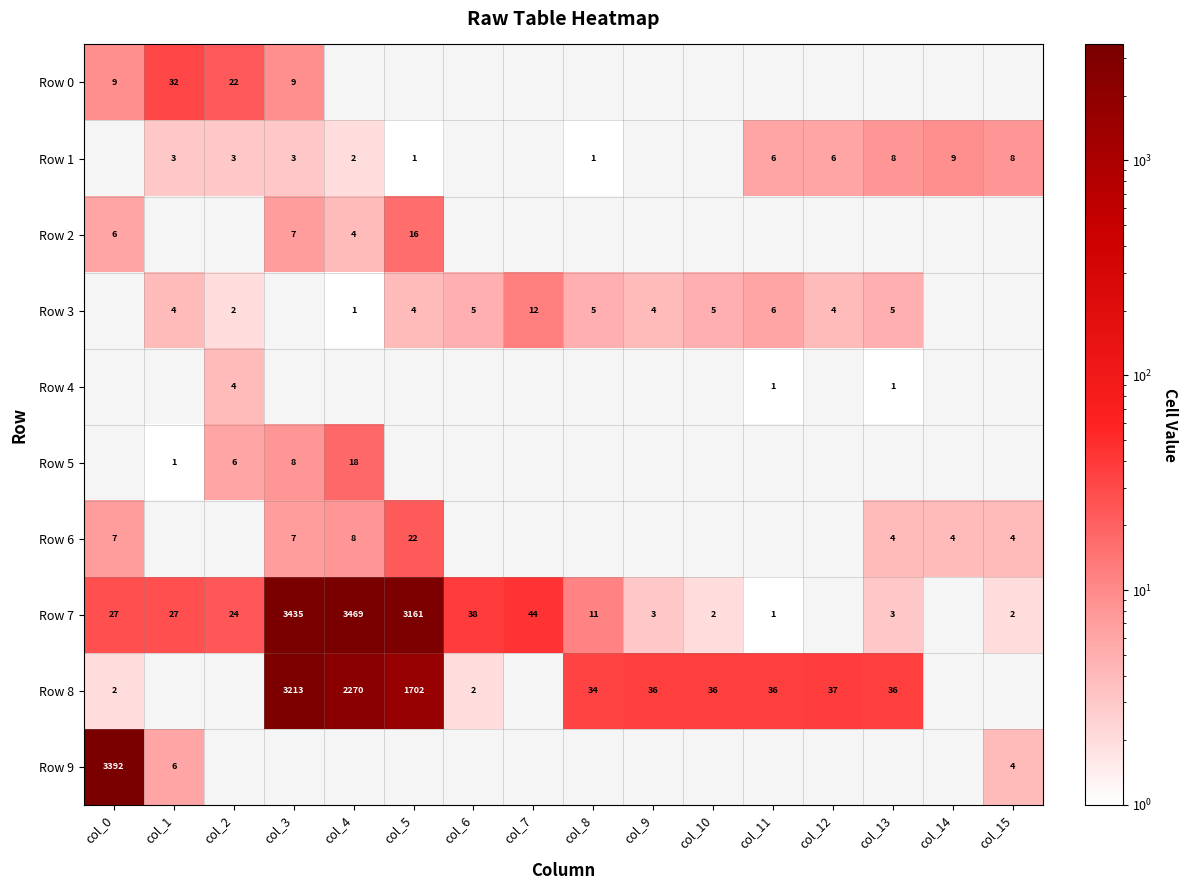

The Row 3 series shows 2 at col_9. True or false?

False